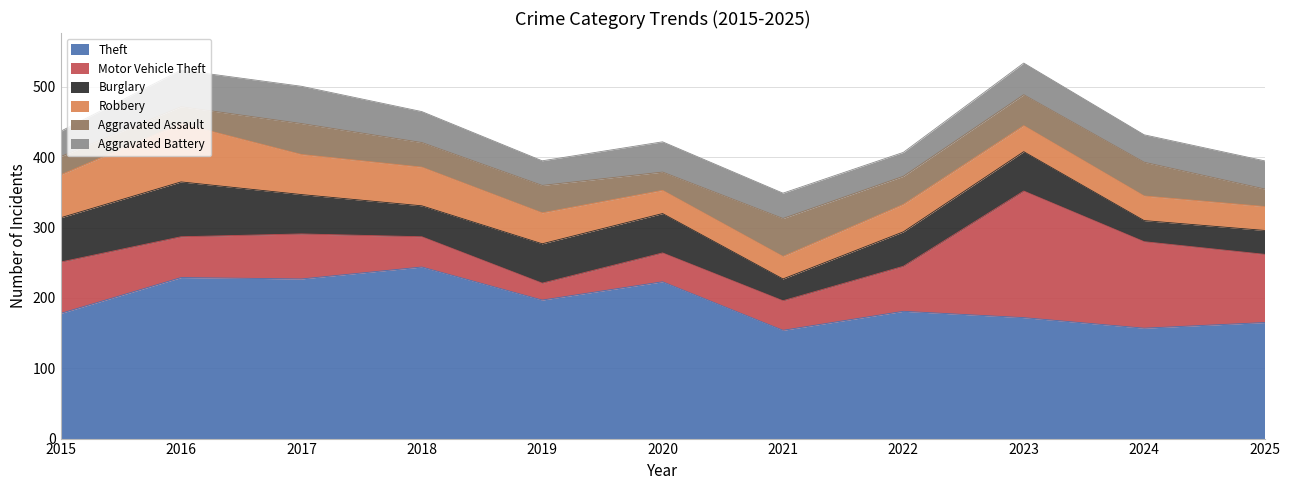

How many data points does each series have?

11